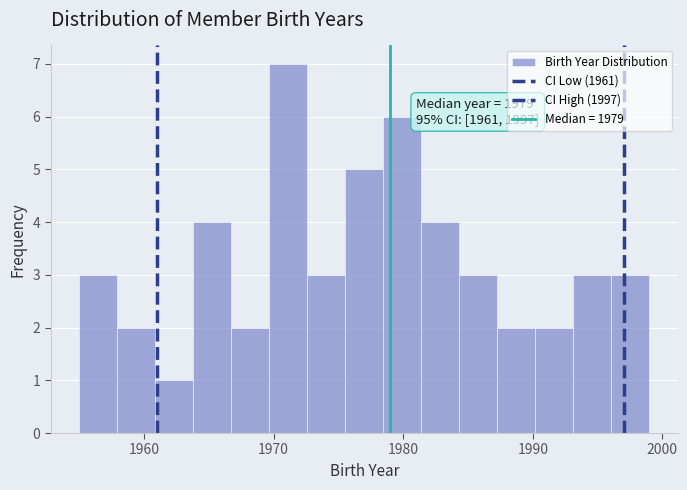

Read against the x-axis, roughly where is the centre of the tallest bar?

1971